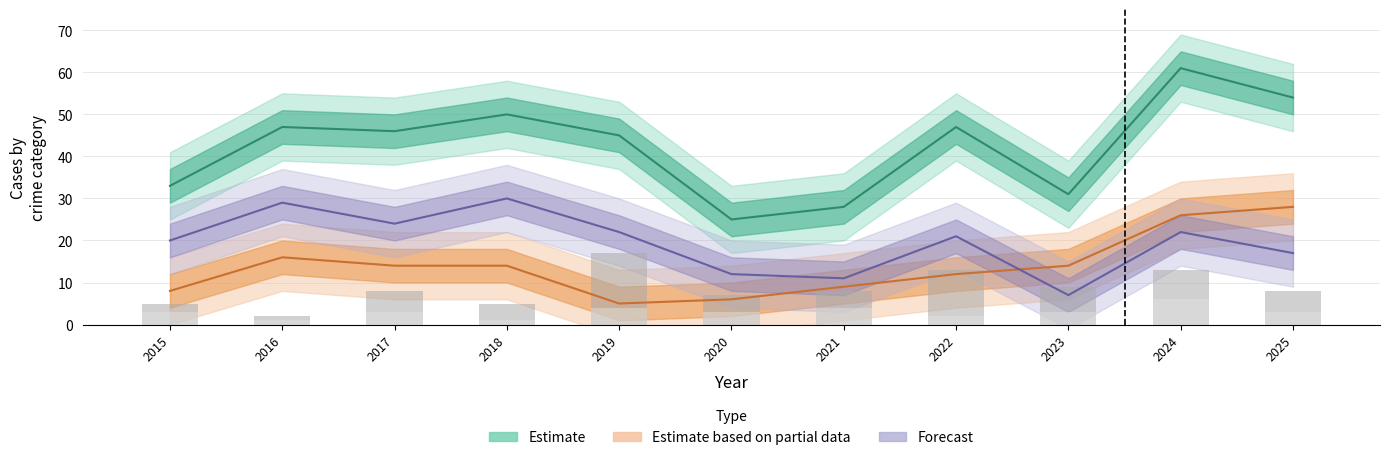

True or false: Aggravated Assault has a value of 2 at 2016.

False